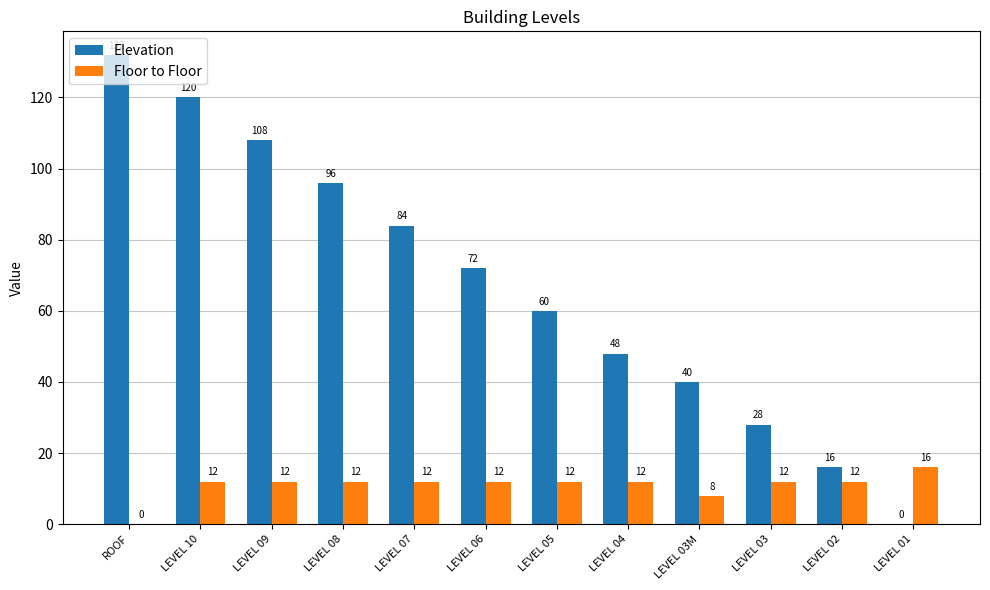

Where does the Elevation series first go above 72?

ROOF